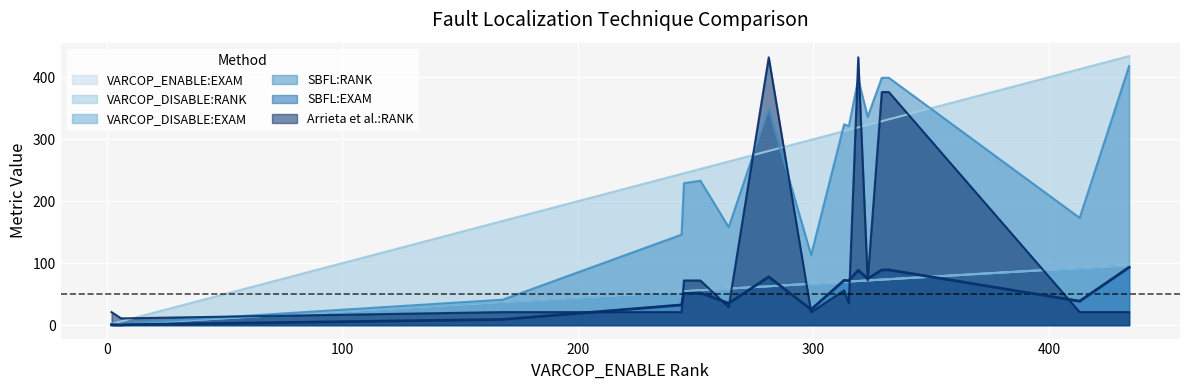

True or false: VARCOP_ENABLE:EXAM and VARCOP_DISABLE:RANK cross at least once.

False